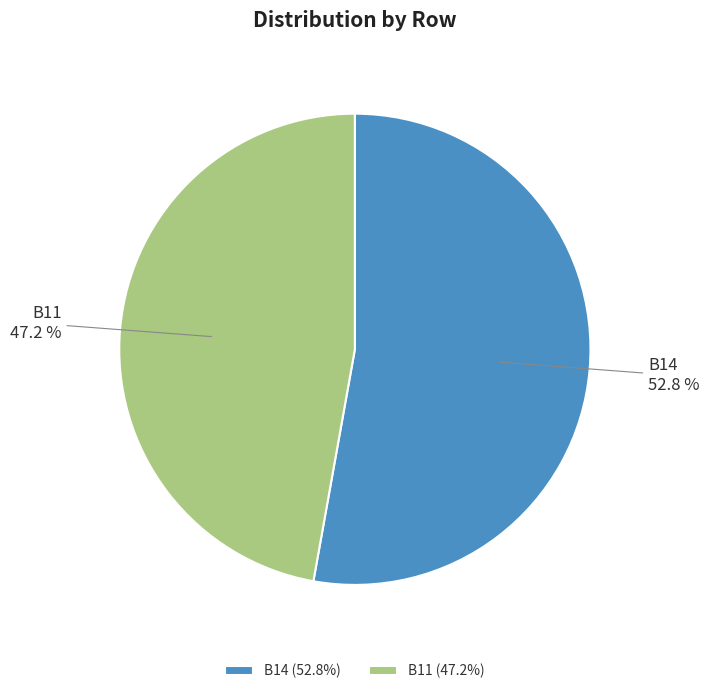

Do B11 and B14 together represent more than half of the pie?

Yes